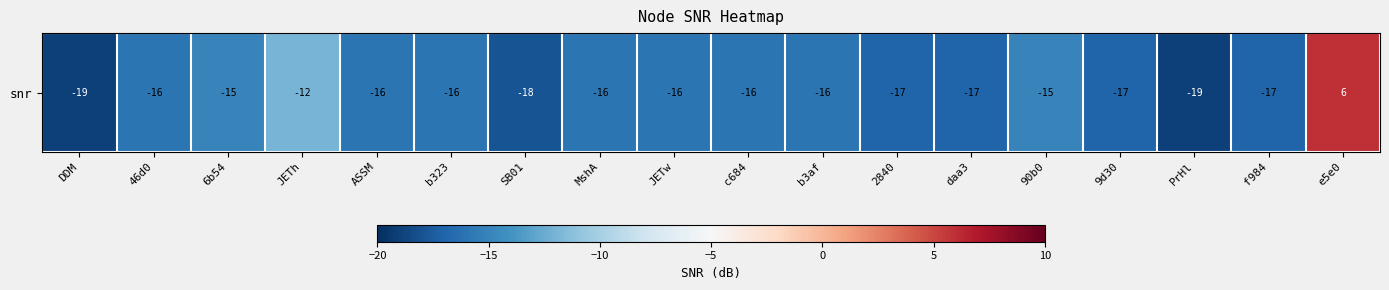

Is it true that the value at 90b0 is -6?

False